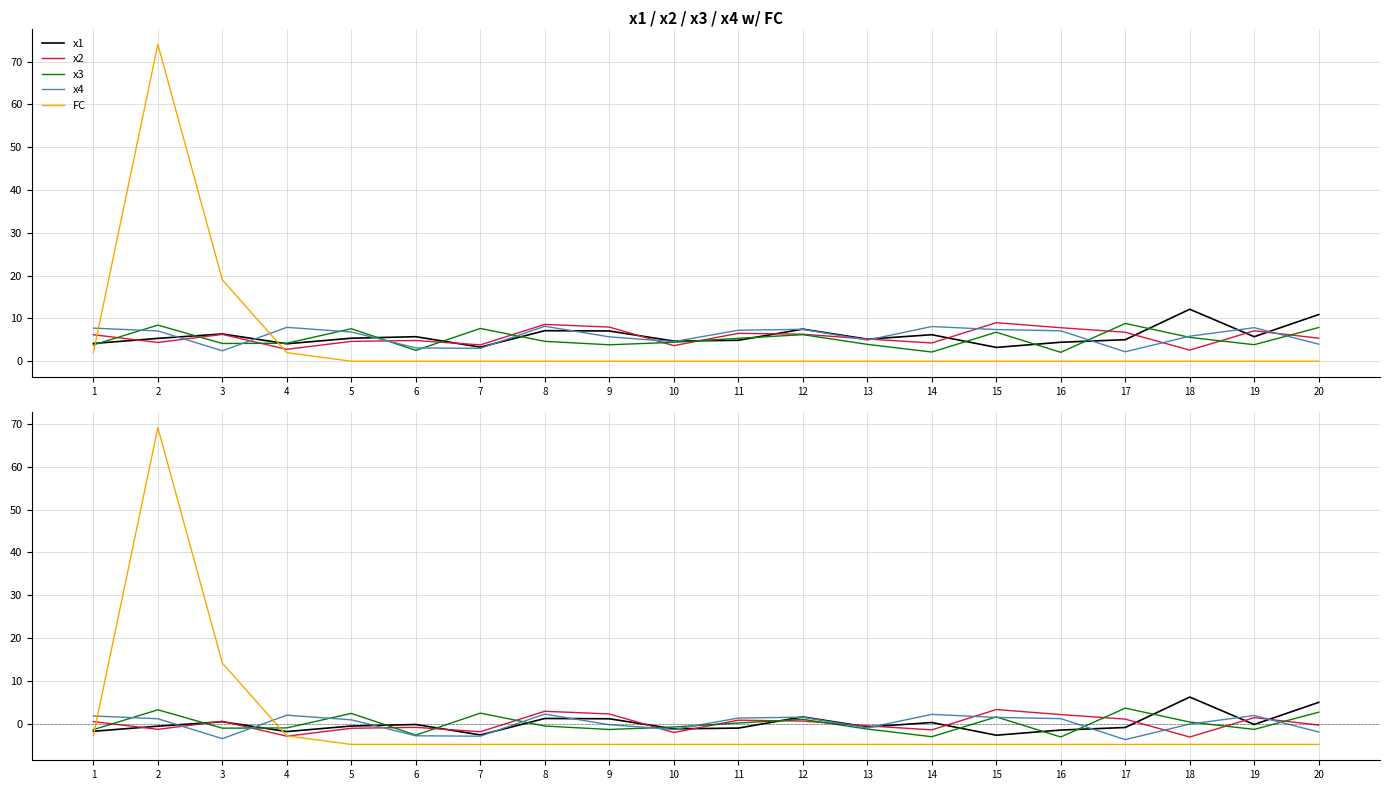

The value of FC at 5 is -4.8. True or false?

True